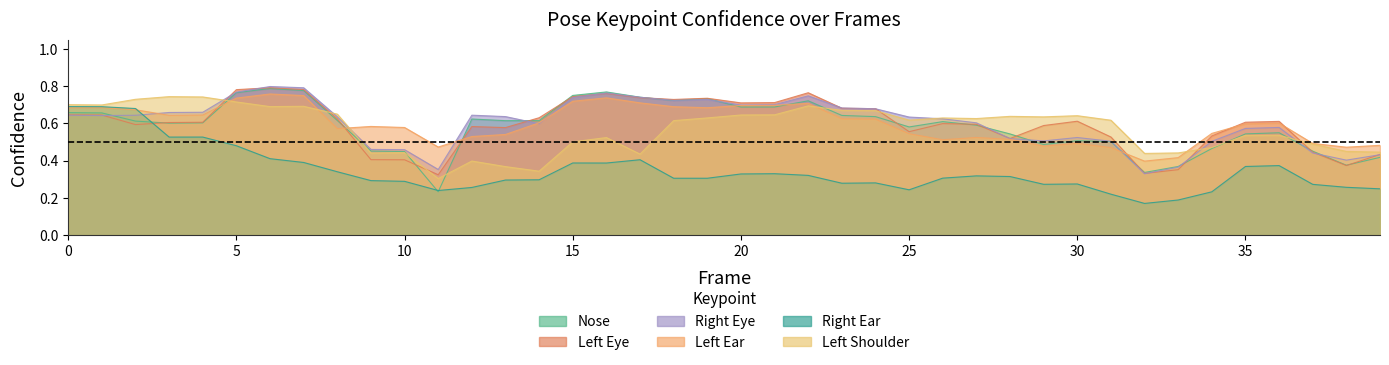

What is the difference between the maximum and minimum values in the a_right_eye_confidence series?

0.5